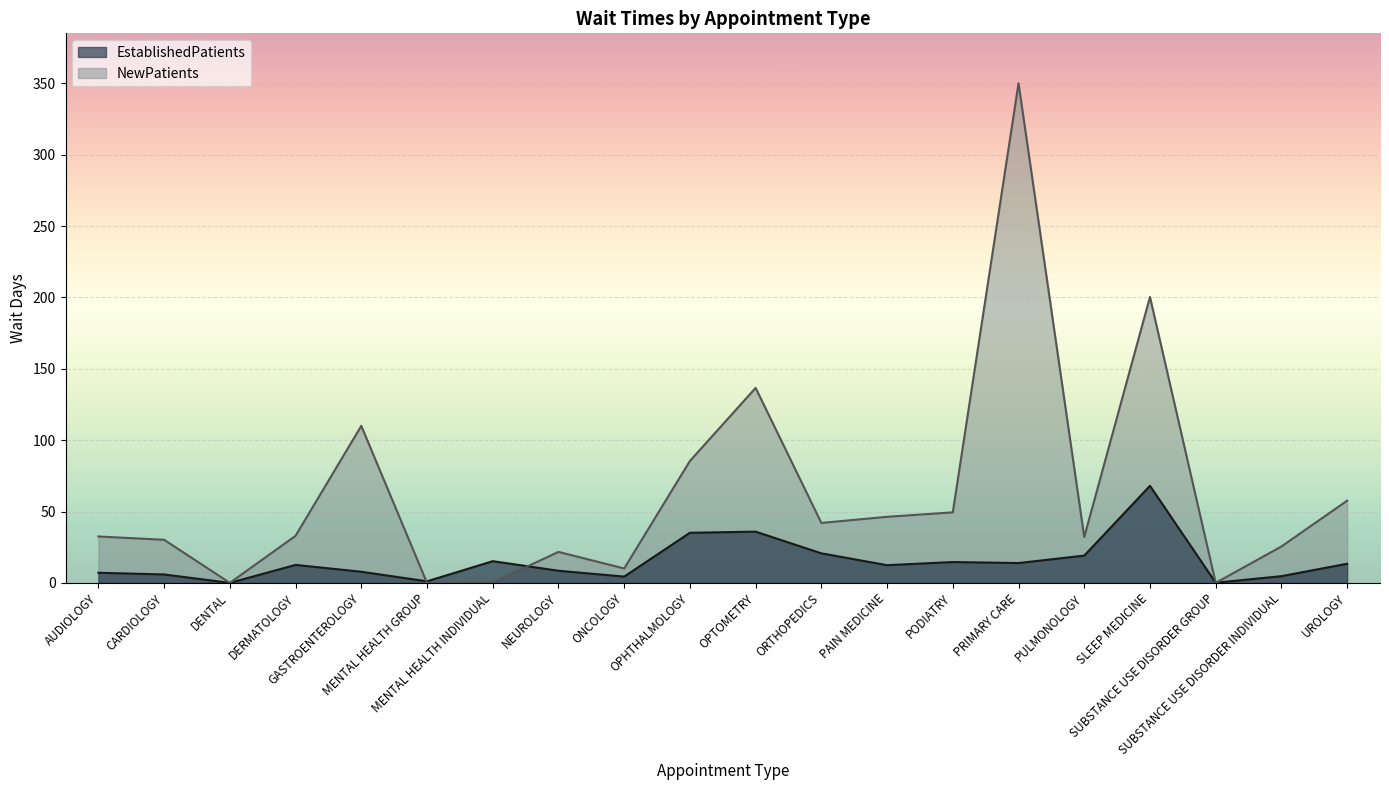

Reading left to right, extract all data points from this chart.

EstablishedPatients: AUDIOLOGY=7.1	CARDIOLOGY=5.9	DENTAL=0.0	DERMATOLOGY=12.6	GASTROENTEROLOGY=7.8	MENTAL HEALTH GROUP=1.1	MENTAL HEALTH INDIVIDUAL=15.2	NEUROLOGY=8.5	ONCOLOGY=4.4	OPHTHALMOLOGY=35.1	OPTOMETRY=35.9	ORTHOPEDICS=20.7	PAIN MEDICINE=12.4	PODIATRY=14.6	PRIMARY CARE=13.9	PULMONOLOGY=19.1	SLEEP MEDICINE=68.0	SUBSTANCE USE DISORDER GROUP=0.1	SUBSTANCE USE DISORDER INDIVIDUAL=4.7	UROLOGY=13.4
NewPatients: AUDIOLOGY=32.5	CARDIOLOGY=30.2	DENTAL=0.0	DERMATOLOGY=33.0	GASTROENTEROLOGY=110.0	MENTAL HEALTH GROUP=0.0	MENTAL HEALTH INDIVIDUAL=0.2	NEUROLOGY=21.7	ONCOLOGY=10.1	OPHTHALMOLOGY=85.4	OPTOMETRY=136.6	ORTHOPEDICS=42.0	PAIN MEDICINE=46.3	PODIATRY=49.4	PRIMARY CARE=350.0	PULMONOLOGY=32.1	SLEEP MEDICINE=200.3	SUBSTANCE USE DISORDER GROUP=0.0	SUBSTANCE USE DISORDER INDIVIDUAL=25.5	UROLOGY=57.6